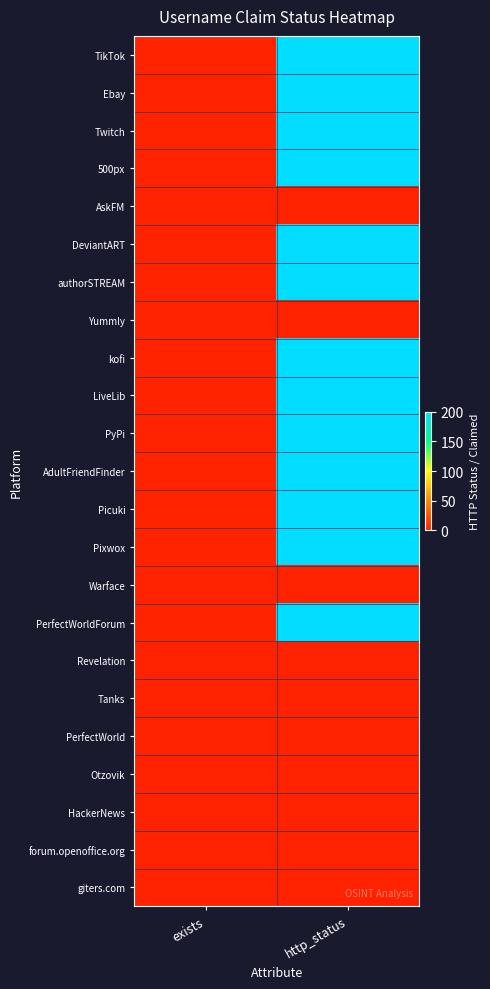

What is the total value across all series at exists?

10